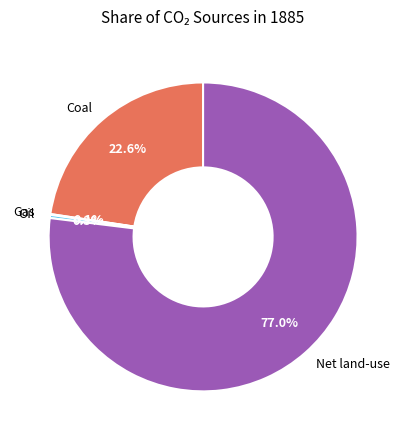

What is the largest slice in the pie chart?

Net land-use